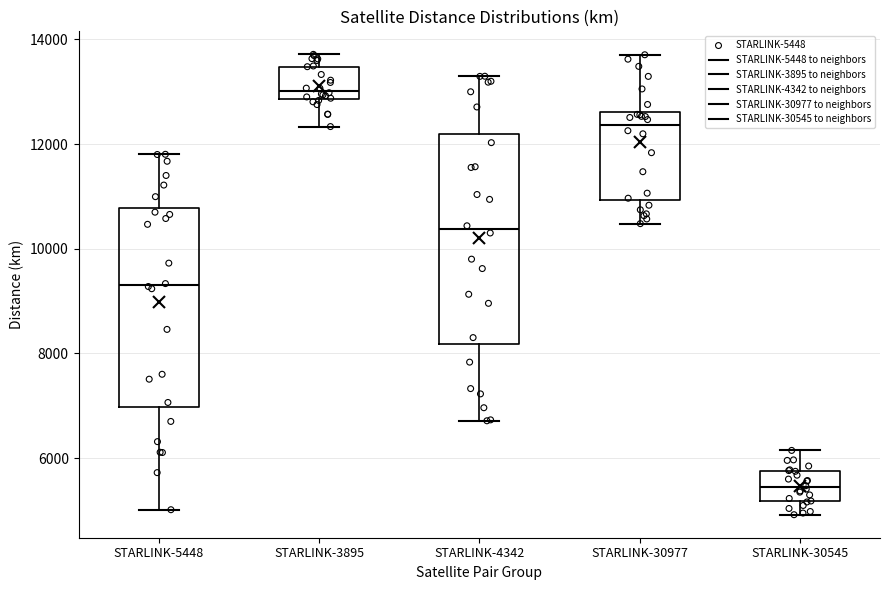

Reading left to right, transcribe this box plot: for each box, give where its median line is, the range the box spans, and where its two whiskers end, as read against the y-axis. The values are not printed on the chart, so give them approximately, as read against the axis.

STARLINK-5448: median 9400, box 7000 to 10800, whiskers 5000 to 11800
STARLINK-3895: median 13000, box 12800 to 13400, whiskers 12400 to 13800
STARLINK-4342: median 10400, box 8200 to 12200, whiskers 6800 to 13200
STARLINK-30977: median 12400, box 11000 to 12600, whiskers 10400 to 13800
STARLINK-30545: median 5400, box 5200 to 5800, whiskers 5000 to 6200